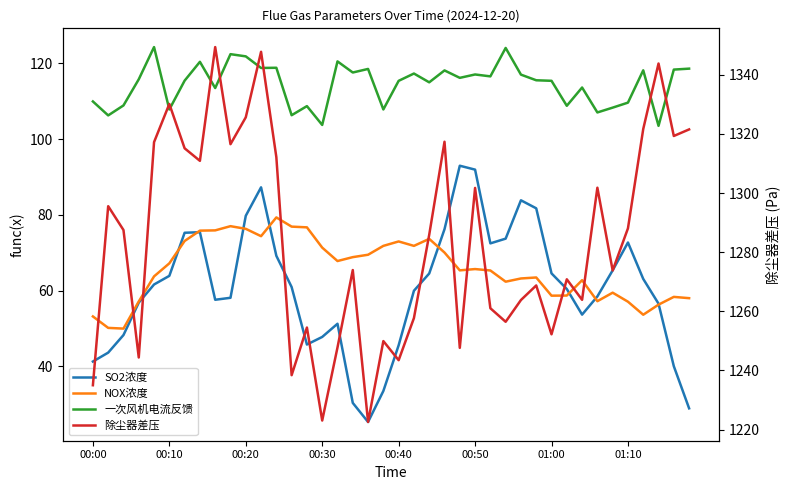

True or false: 一次风机电流反馈 and NOX浓度 intersect in this chart.

False